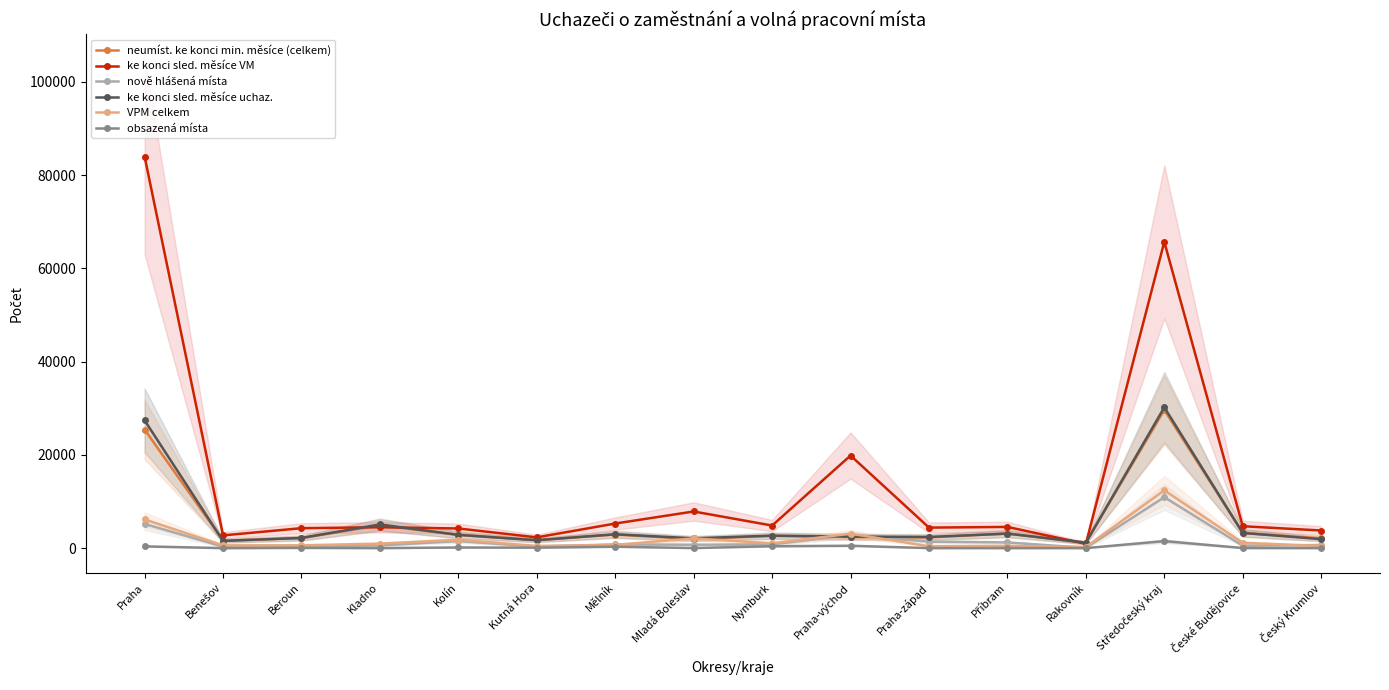

At which label is nově hlášená místa closest to 5496?

Praha